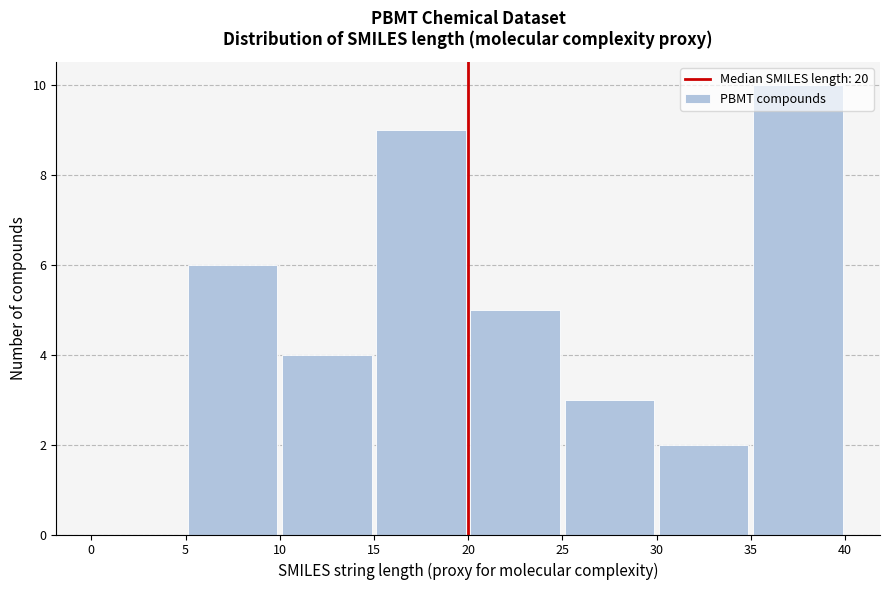

Reading left to right, list every bar in this chart as the range it spans on the x-axis followed by its height. The values are not printed on the chart, so give them approximately, as read against the axis.

0 to 5: 0
5 to 10: 6
10 to 15: 4
15 to 20: 9
20 to 25: 5
25 to 30: 3
30 to 35: 2
35 to 40: 10